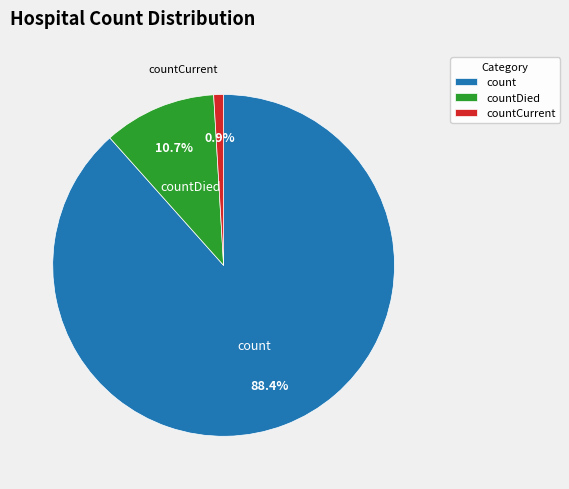

Which category has the biggest portion of the pie?

count